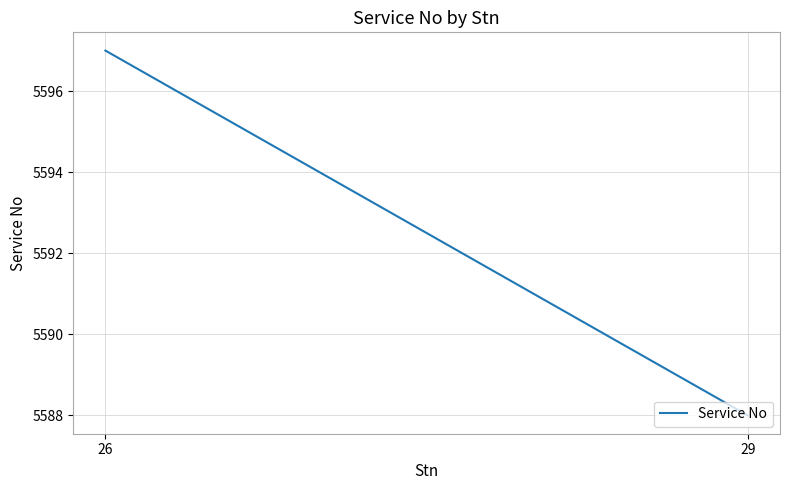

What is the difference between the values at 26 and 29?

9